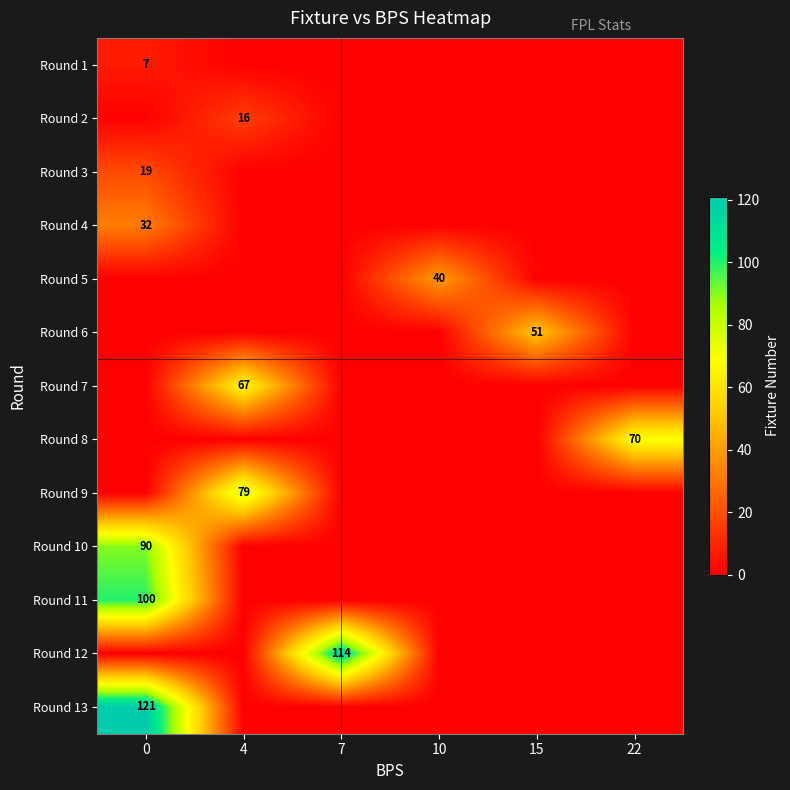

Is the value of Round 11 at 0 greater than the value of Round 4 at 0?

Yes